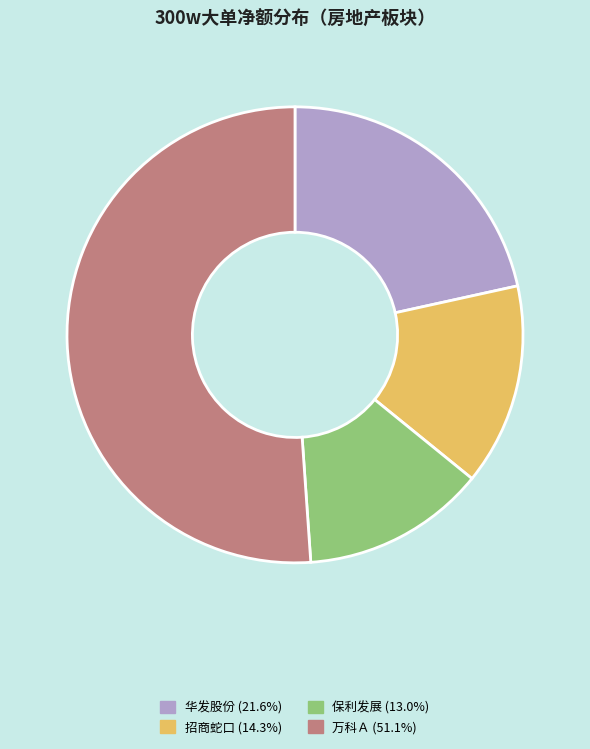

Does any single category account for the majority?

Yes